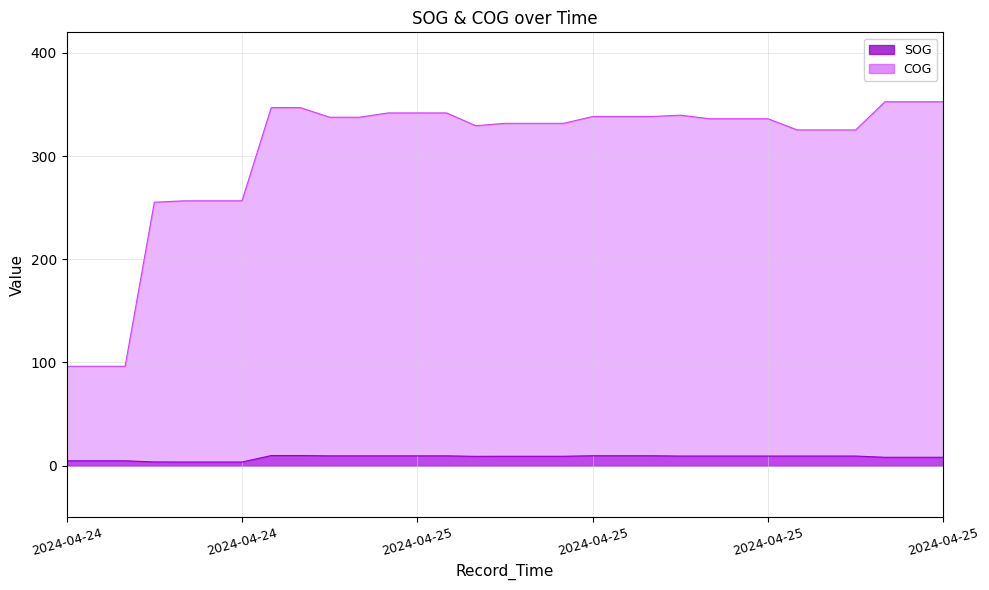

Reading left to right, list all the values displayed in this chart.

SOG: 4.7	4.7	4.7	3.6	3.5	3.5	3.5	9.8	9.8	9.5	9.5	9.5	9.5	9.5	9.0	9.1	9.1	9.1	9.6	9.6	9.6	9.3	9.3	9.3	9.3	9.3	9.3	9.3	8.1	8.1	8.1
COG: 96.3	96.3	96.3	255.3	256.7	256.7	256.7	347.0	347.0	337.7	337.7	341.9	341.9	341.9	329.5	331.8	331.8	331.8	338.4	338.4	338.4	339.7	336.2	336.2	336.2	325.4	325.4	325.4	352.7	352.7	352.7